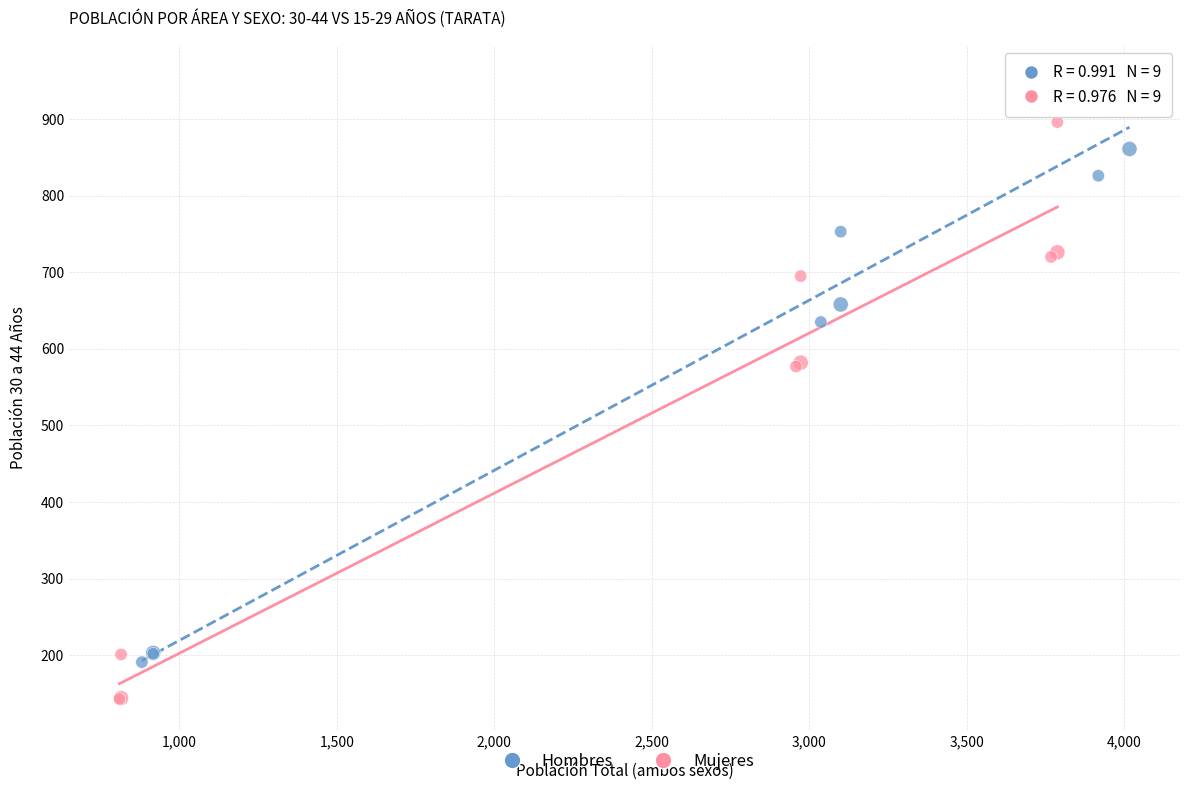

What are all the series names shown in the legend?

Hombres, Mujeres